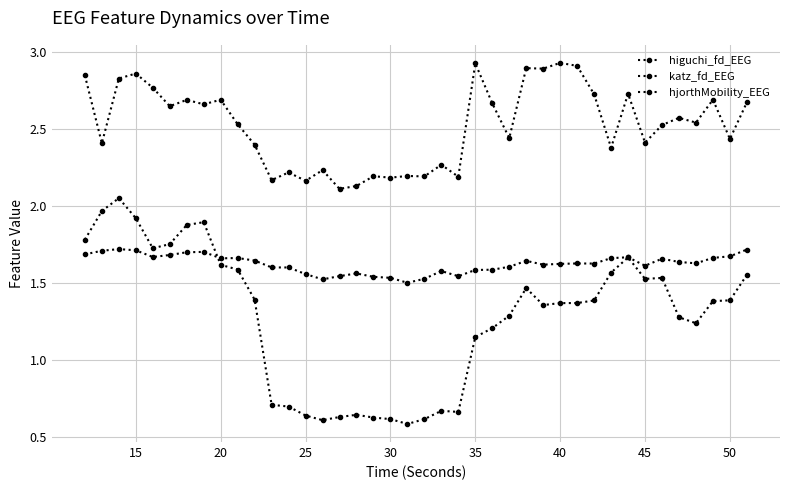

True or false: hjorthMobility_EEG and katz_fd_EEG cross at least once.

False